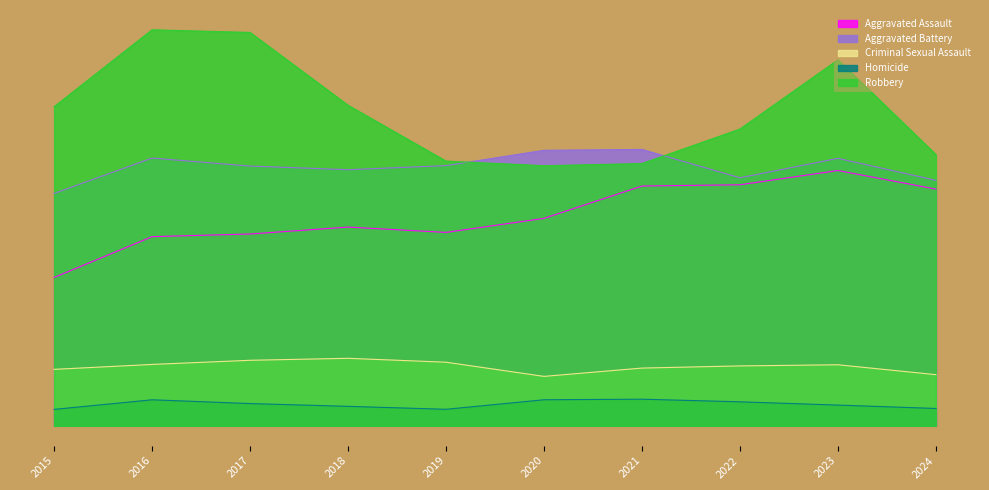

Reading left to right, extract all data points from this chart.

Aggravated Assault: 4480	5713	5793	6002	5841	6265	7242	7280	7710	7149
Aggravated Battery: 7019	8086	7845	7735	7858	8321	8347	7491	8078	7413
Criminal Sexual Assault: 1705	1854	1979	2039	1921	1493	1744	1809	1844	1545
Homicide: 496	786	672	588	499	787	804	725	626	524
Robbery: 9638	11960	11880	9681	7995	7855	7920	8963	11053	8192